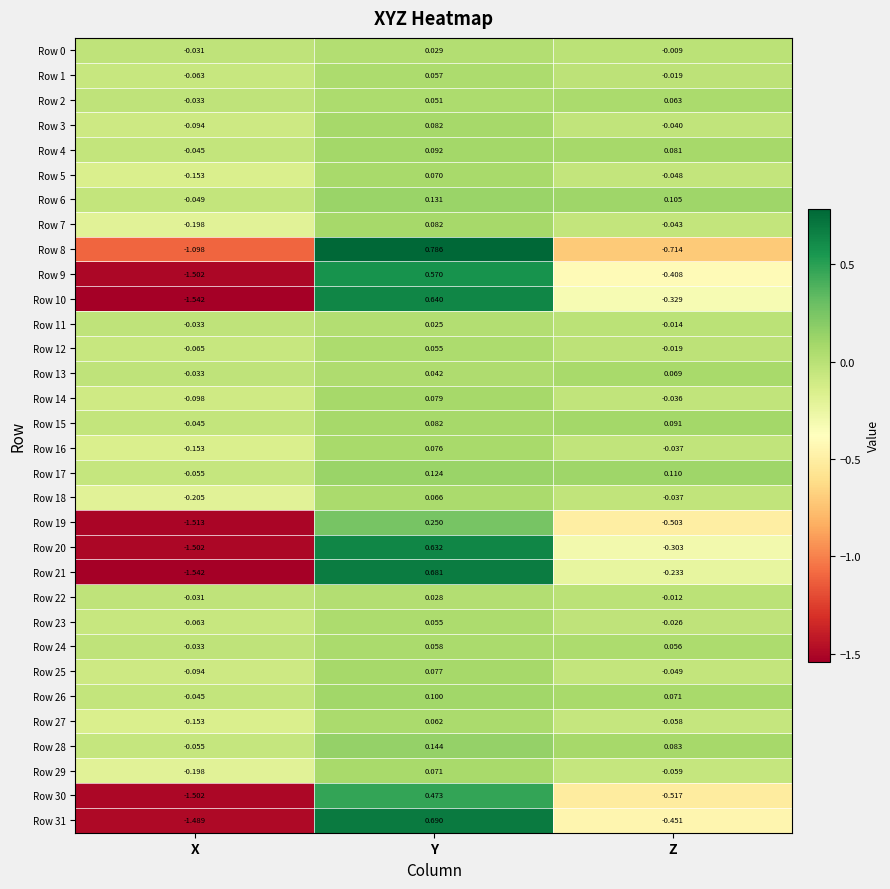

Where does the Row 2 series first go above 0?

Y